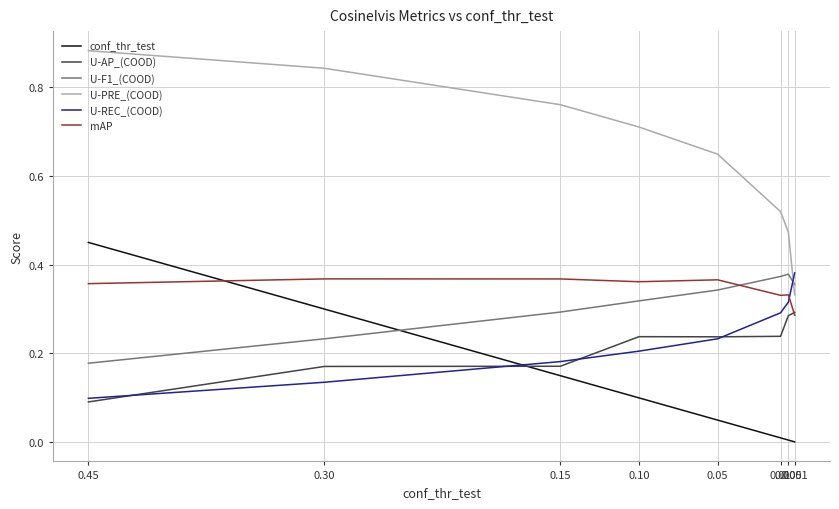

At which category is the sum across all series the highest?

0.45